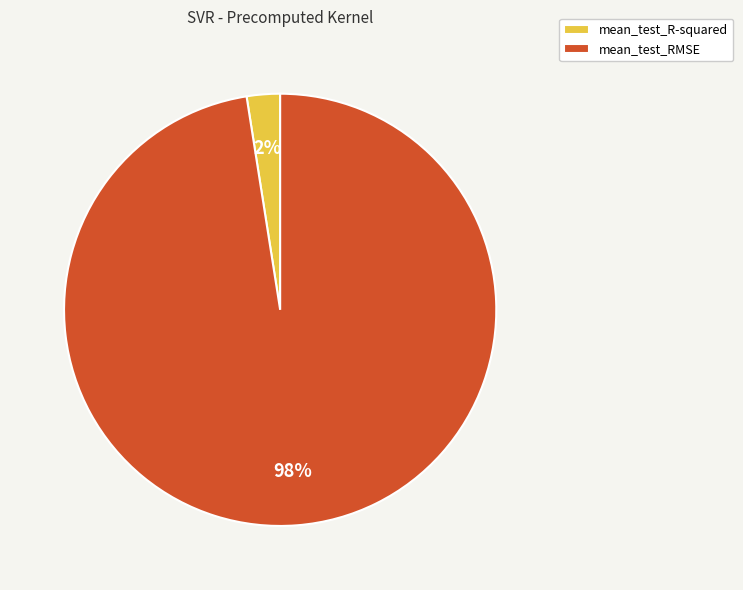

Does mean_test_RMSE account for over 50% of the chart?

Yes